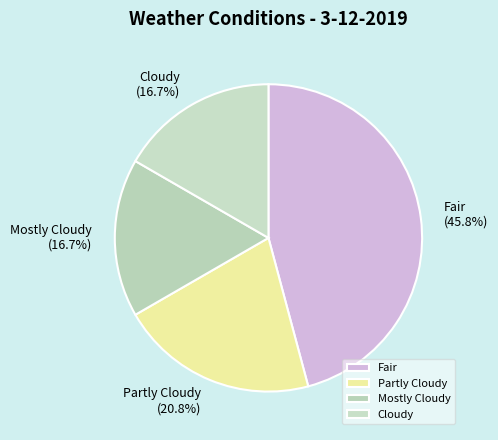

Is there a majority slice in this chart?

No